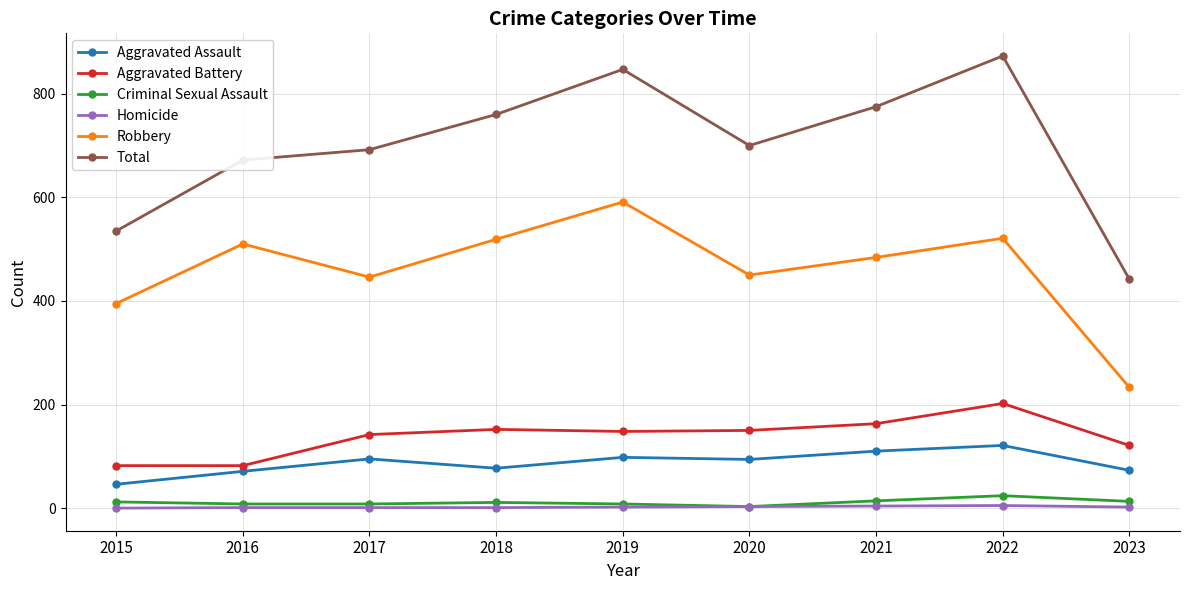

The Homicide series shows 0 at 2015. True or false?

True